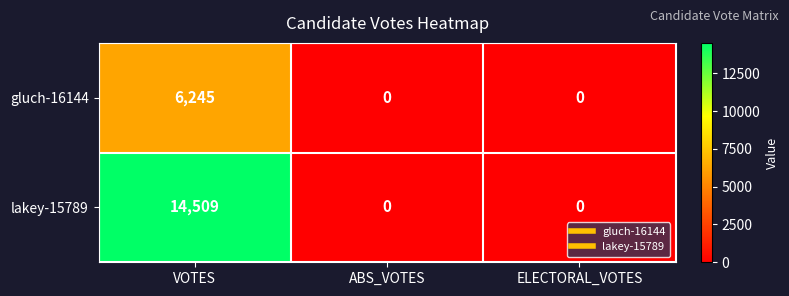

What is the sum of the gluch-16144 values at ELECTORAL_VOTES and VOTES?

6245